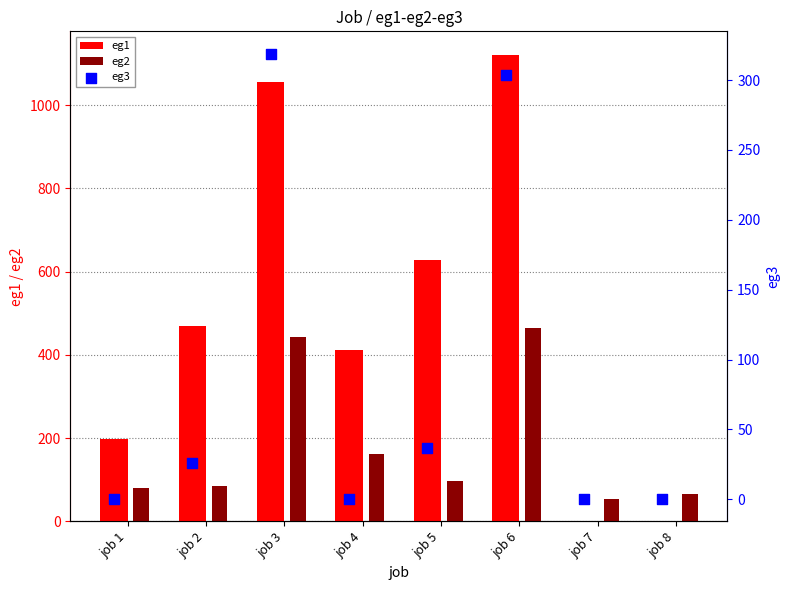

Which series has the largest Y range (max minus min)?

eg1